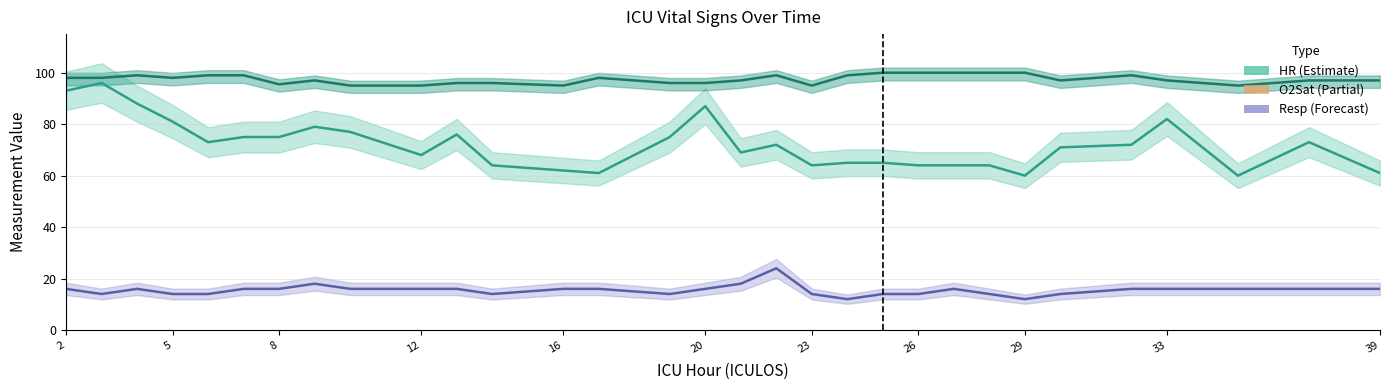

True or false: HR and Resp intersect in this chart.

False